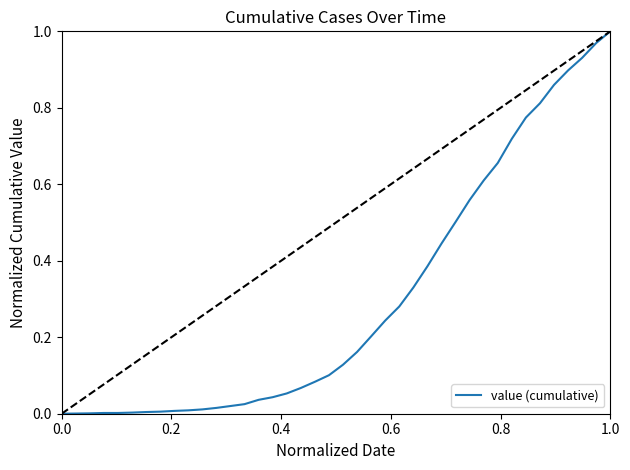

Reading right to left, extract all data points from this chart.

1.0	1.0	0.9	0.9	0.9	0.8	0.8	0.7	0.7	0.6	0.6	0.5	0.4	0.4	0.3	0.3	0.2	0.2	0.2	0.1	0.1	0.1	0.1	0.1	0.0	0.0	0.0	0.0	0.0	0.0	0.0	0.0	0.0	0.0	0.0	0.0	0.0	0.0	0.0	0.0